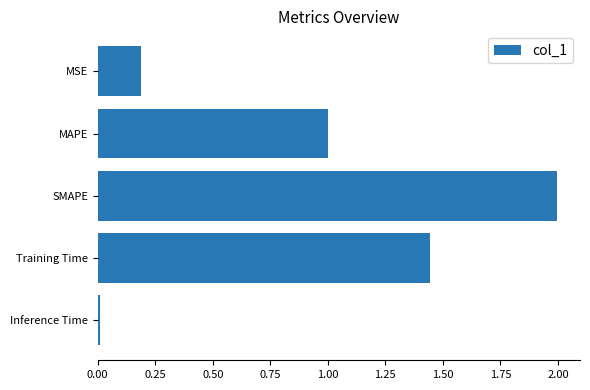

What is the label of the 5th bar from the bottom?

MSE